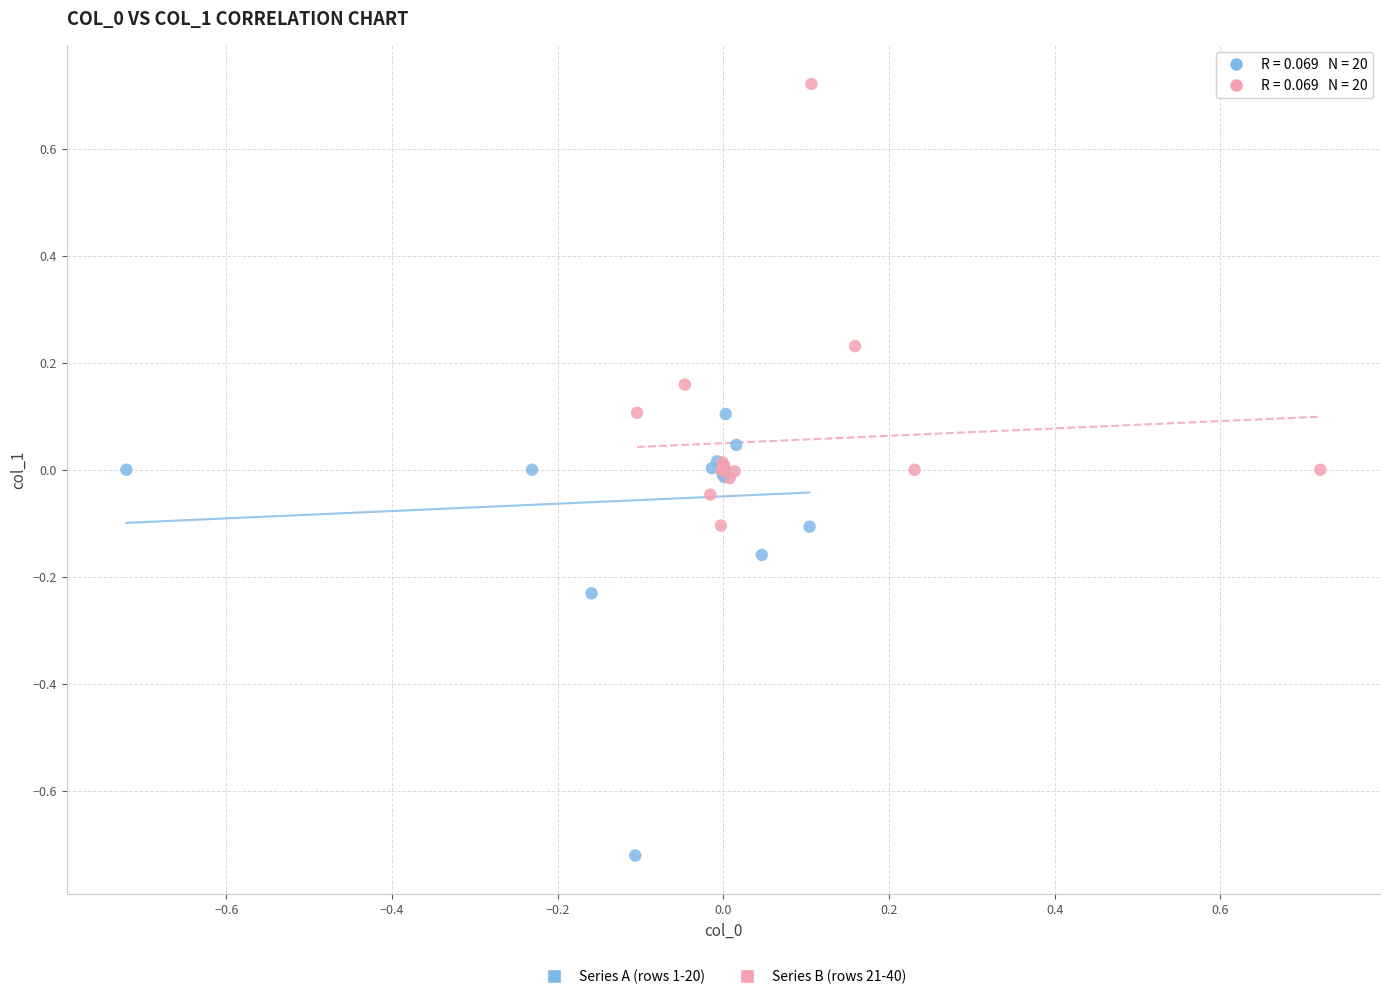

Which series reaches the minimum Y coordinate?

Series A (rows 1-20)